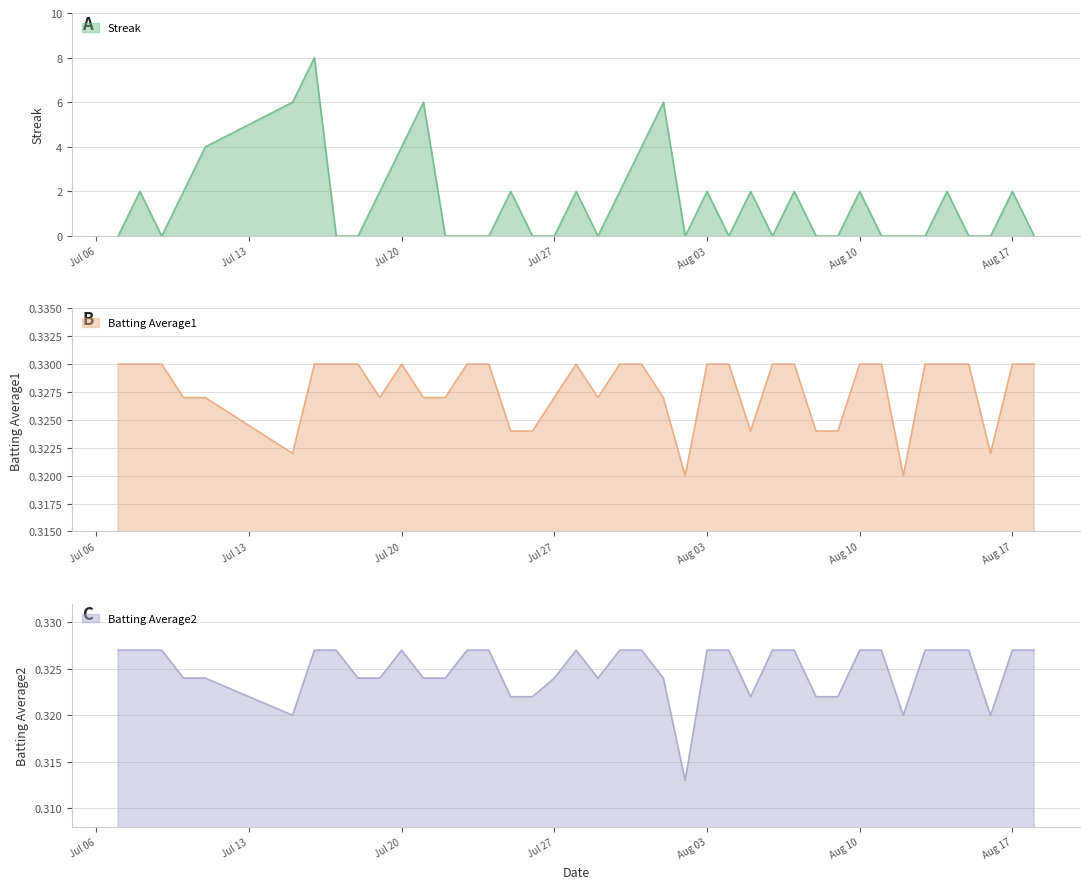

Which series has the widest spread of values?

Streak